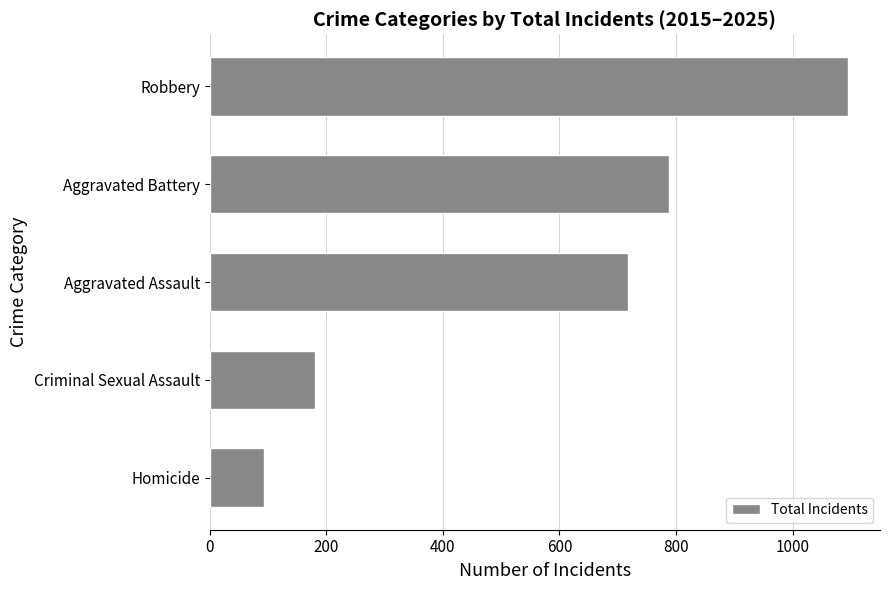

At which label is the value closest to 594?

Aggravated Assault